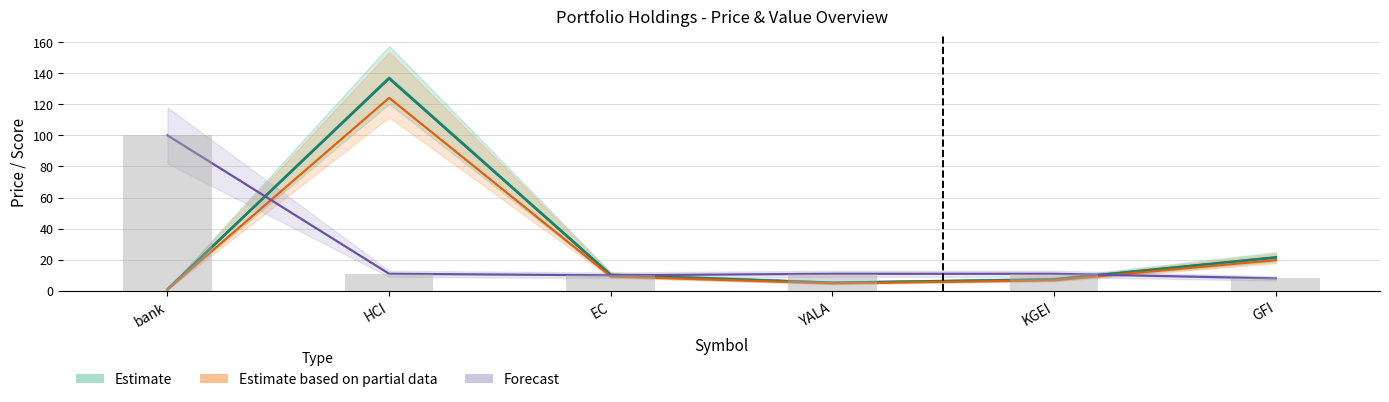

What position from the right is EC?

4